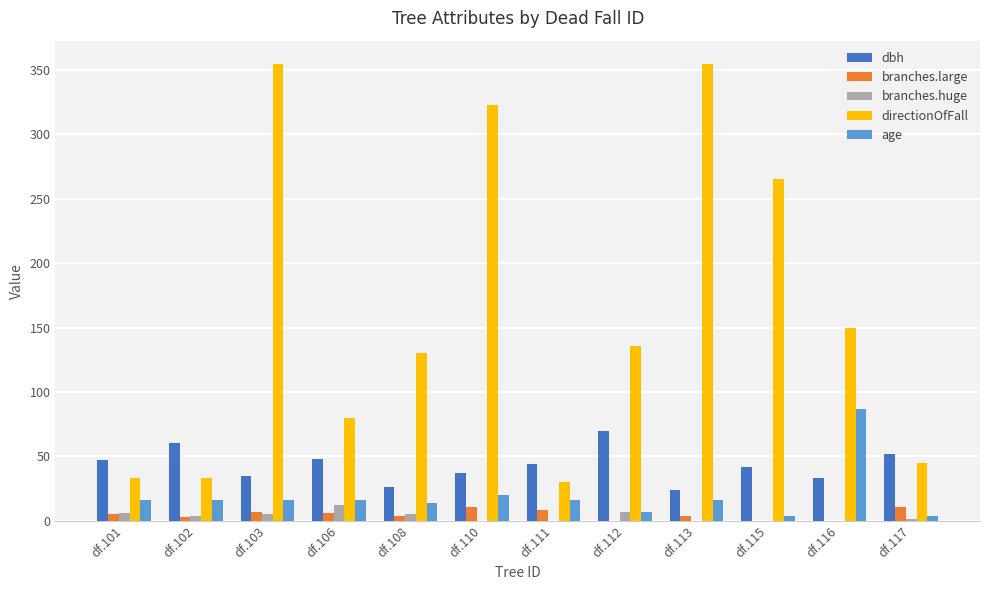

Which series changed the most between df.106 and df.110?

directionOfFall